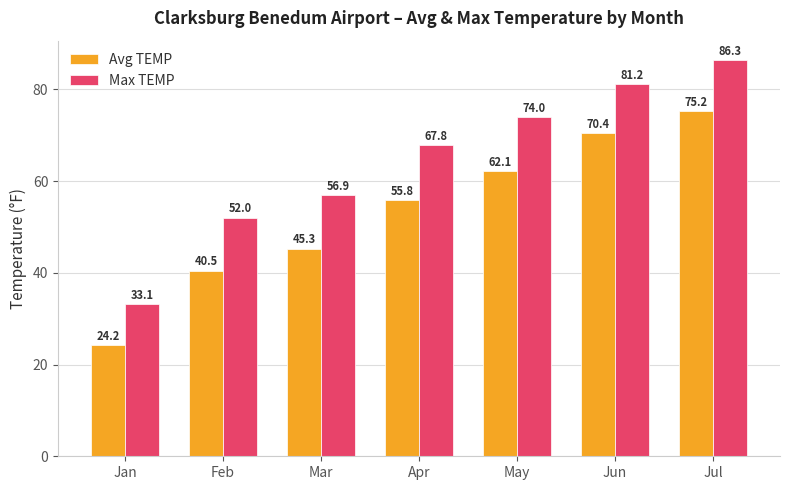

What is the maximum value shown in the chart?

86.3